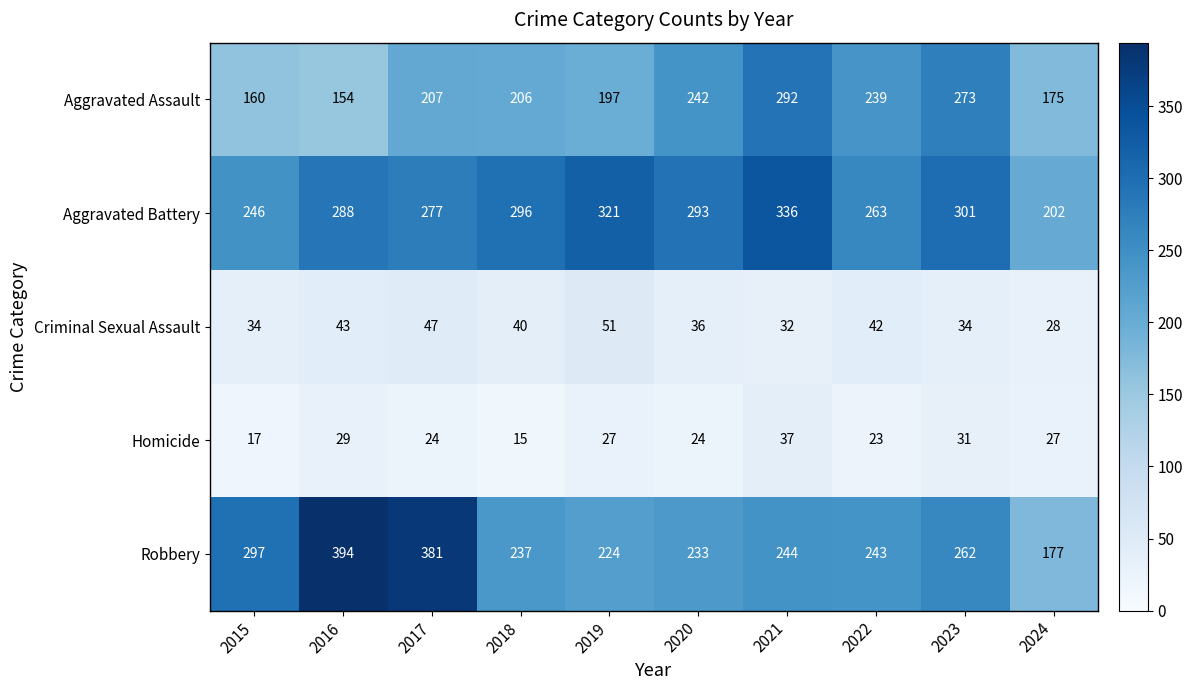

The value of Criminal Sexual Assault at 2024 is 28. True or false?

True